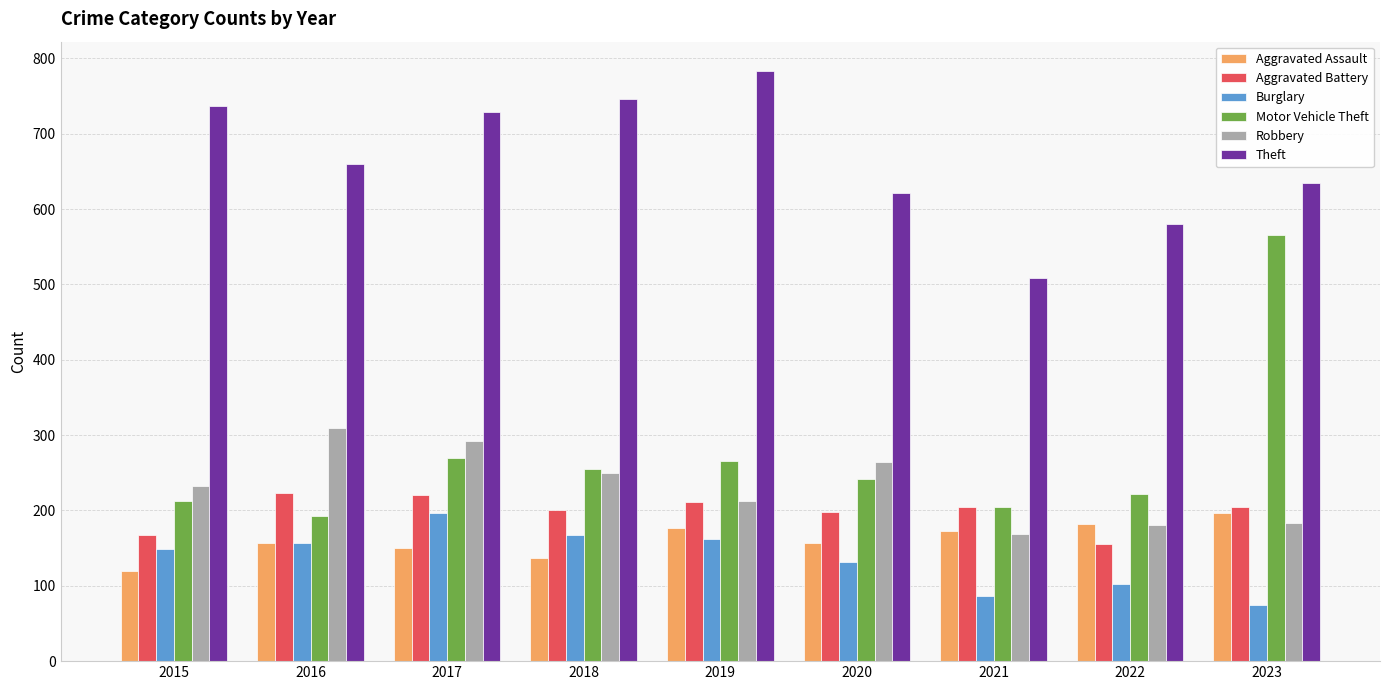

Which series has the largest range (max minus min)?

Motor Vehicle Theft